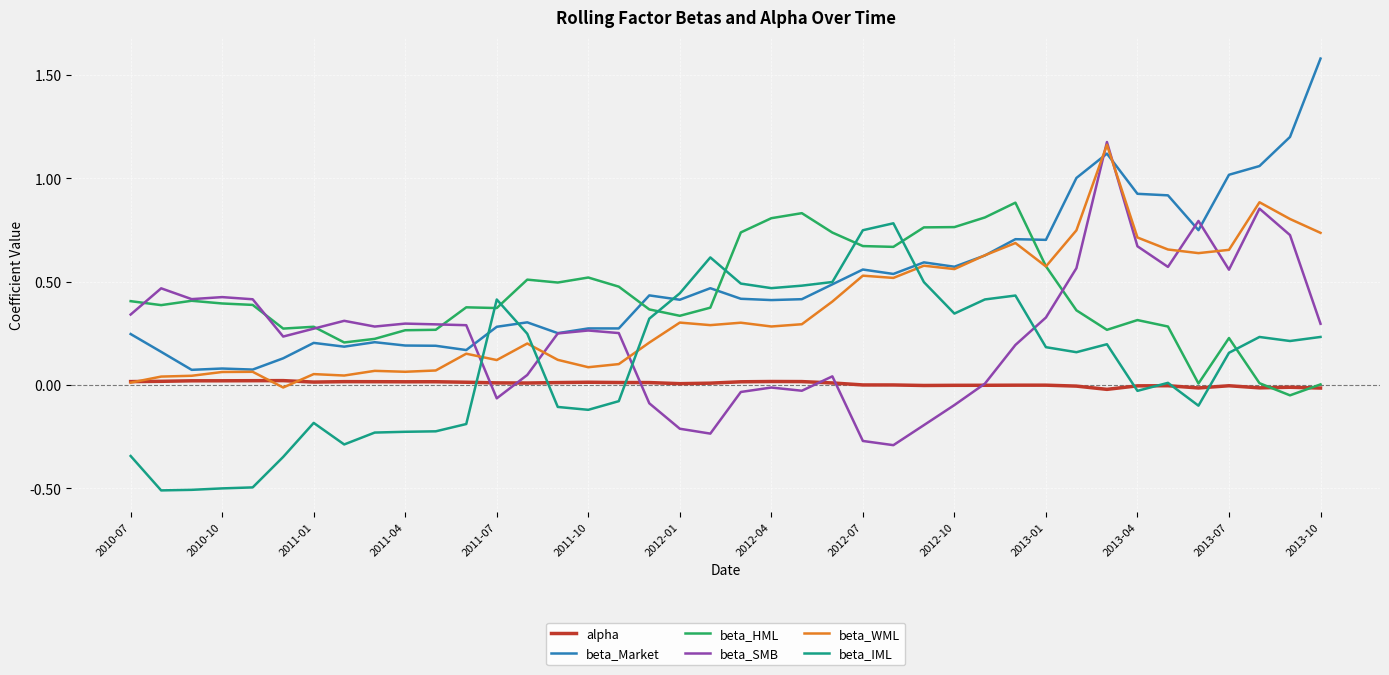

At how many categories does at least one series exceed 0?

40